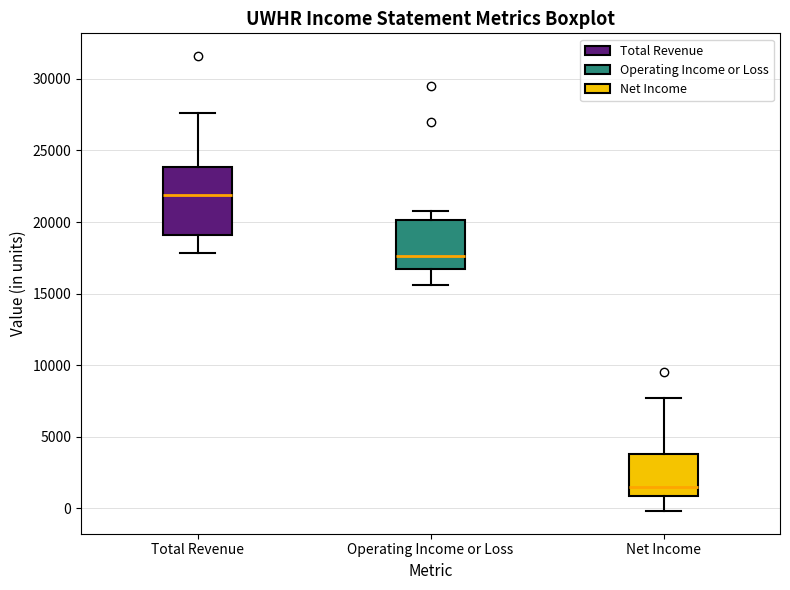

Reading left to right, read every box against the y-axis: the position of its median line, the range the box covers, and the ends of its whiskers. The values are not printed on the chart, so give them approximately, as read against the axis.

Total Revenue: median 22000, box 19000 to 24000, whiskers 18000 to 27500
Operating Income or Loss: median 17500, box 16500 to 20000, whiskers 15500 to 21000
Net Income: median 1500, box 1000 to 4000, whiskers 0 to 7500